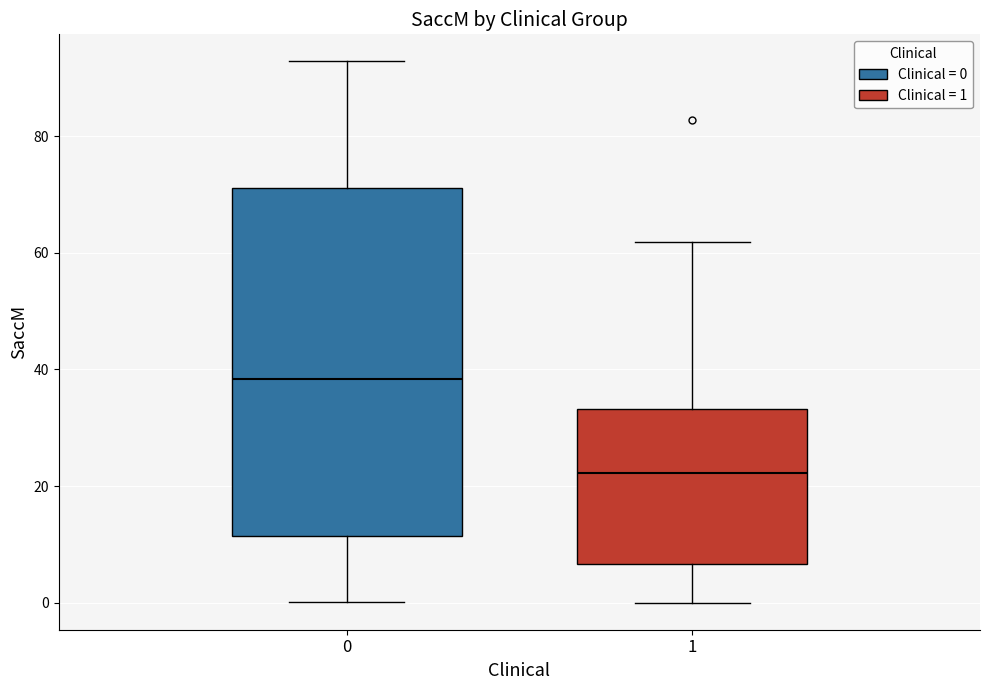

Where does the median line of the box at x = 0 sit on the y-axis? The values are not printed on the chart, so give them approximately, as read against the axis.

38